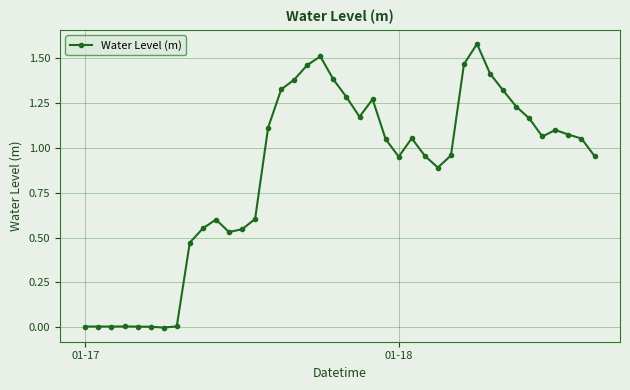

What is the sum of all values?

34.5